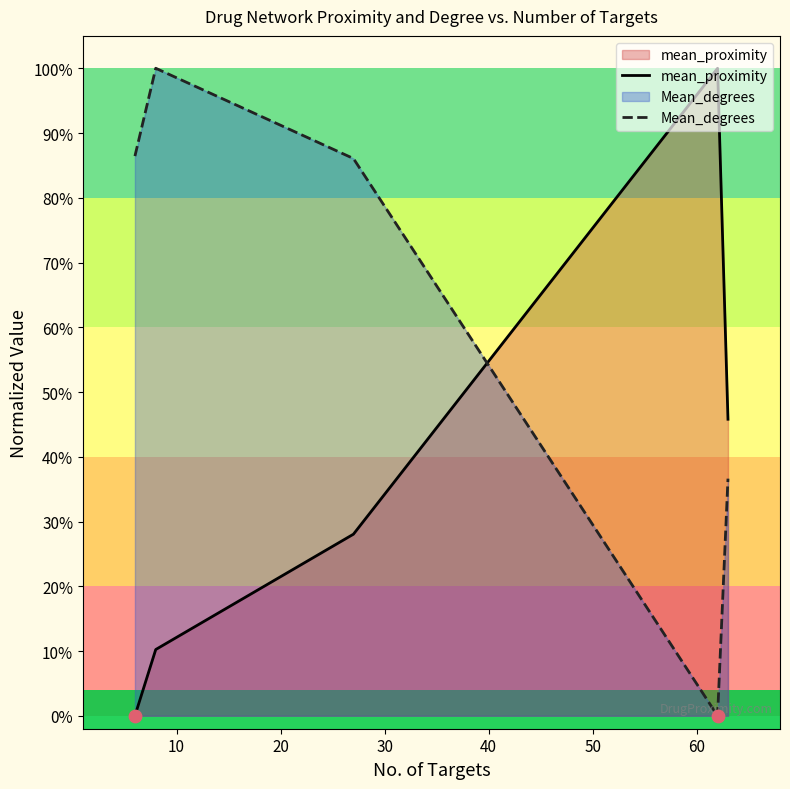

Which series reaches the maximum Y coordinate?

mean_proximity